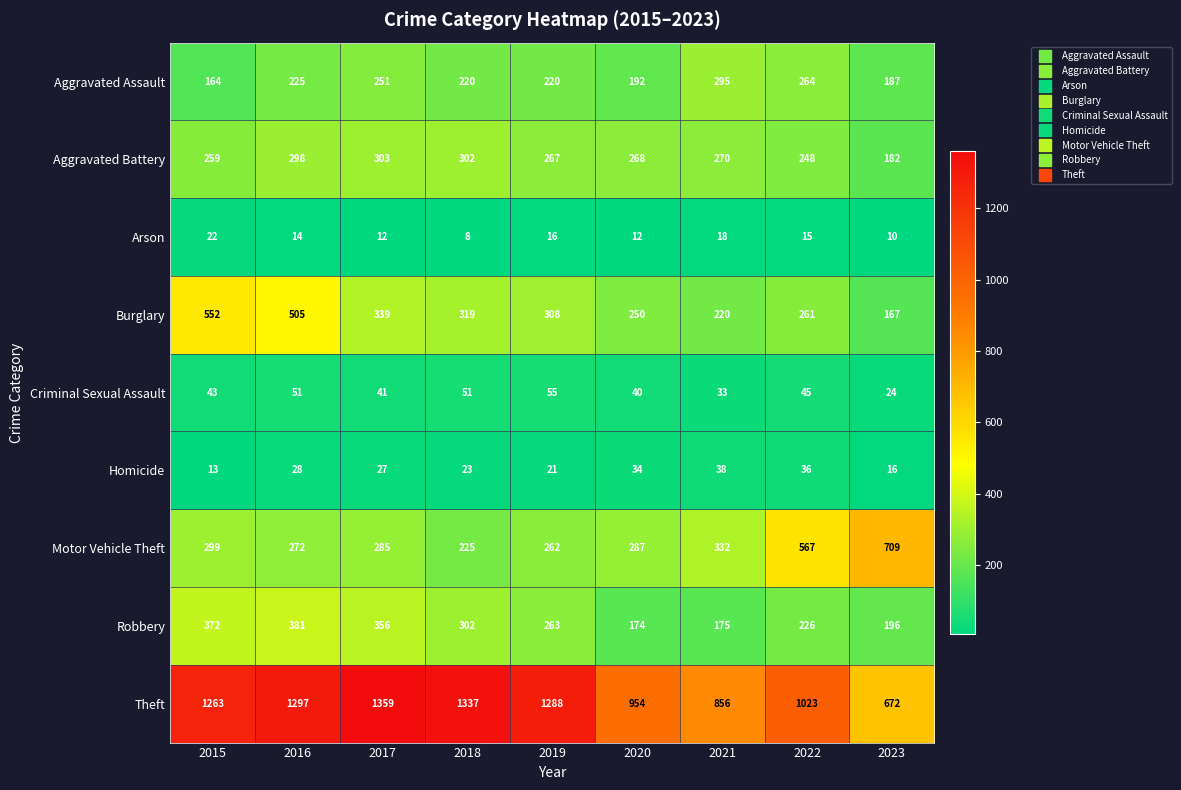

What is the approximate value of Aggravated Assault at 2016?

225